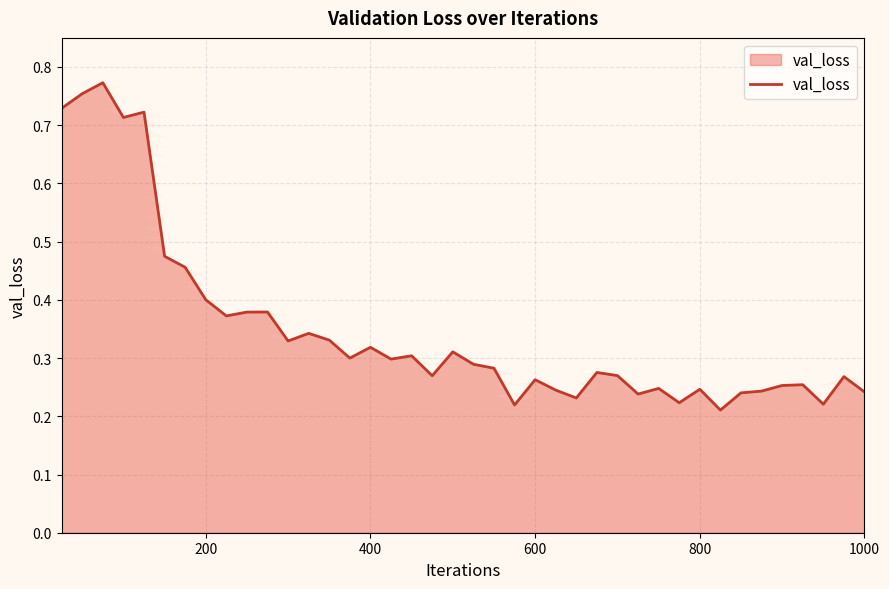

Does the chart have visible grid lines?

Yes